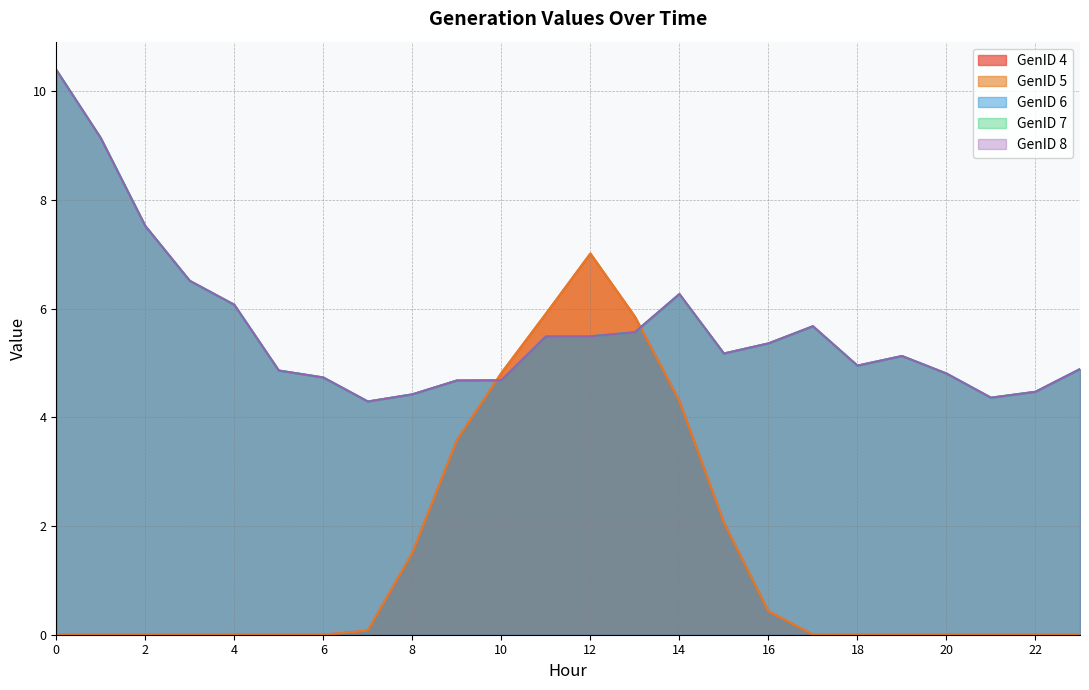

What are all the series names shown in the legend?

GenID 4, GenID 5, GenID 6, GenID 7, GenID 8